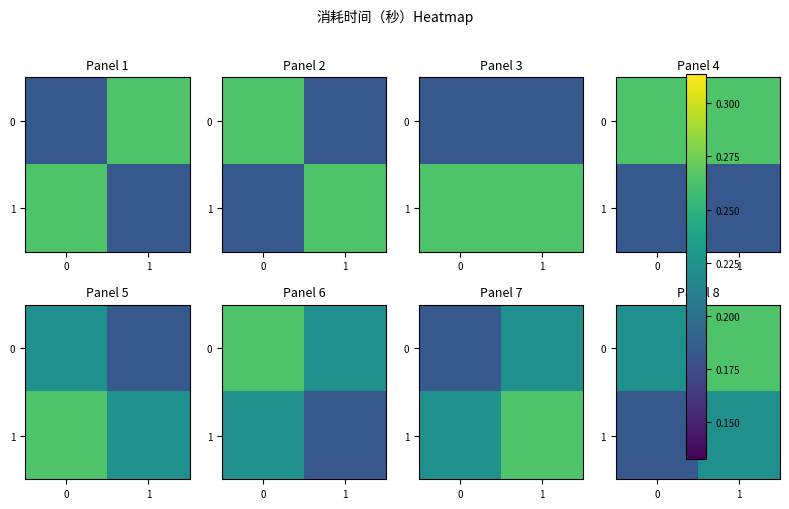

Read the 0 value at 1.

0.3